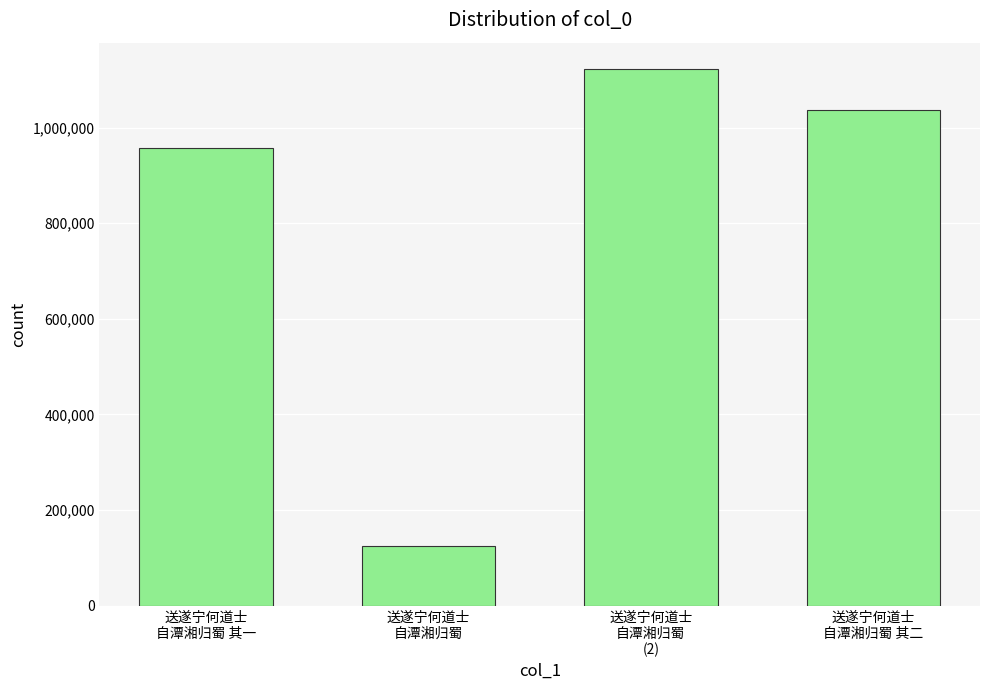

The chart shows a value of 1689547 at 送遂宁何道士
自潭湘归蜀 其一. True or false?

False